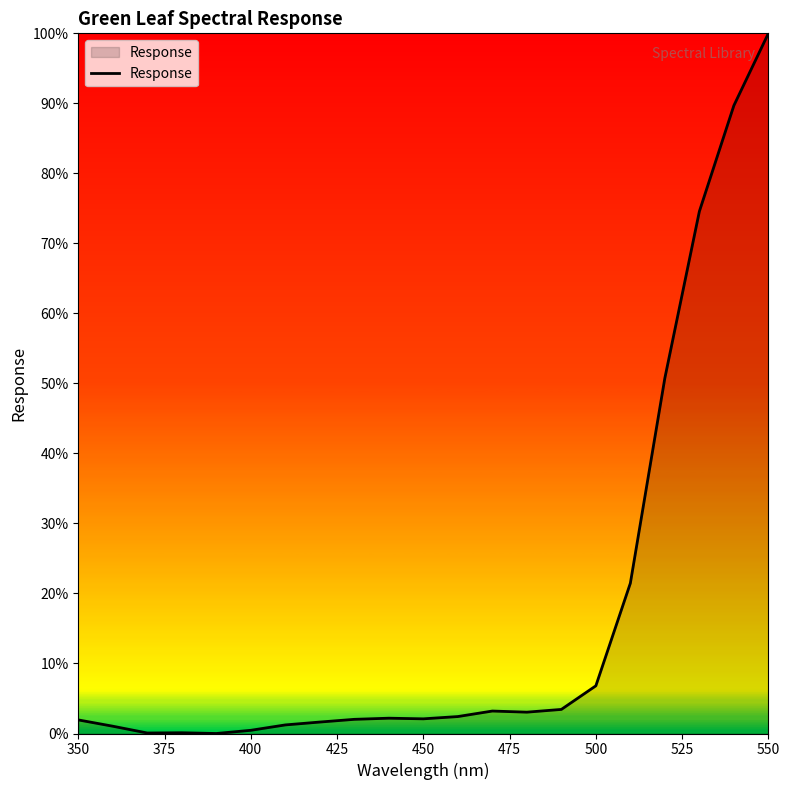

What is the difference between the maximum and minimum values?

100.0